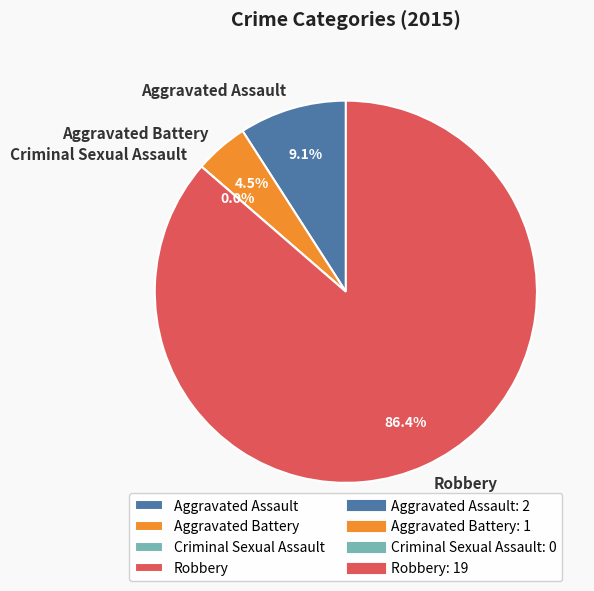

How much of the chart is everything except Criminal Sexual Assault?

100.0%